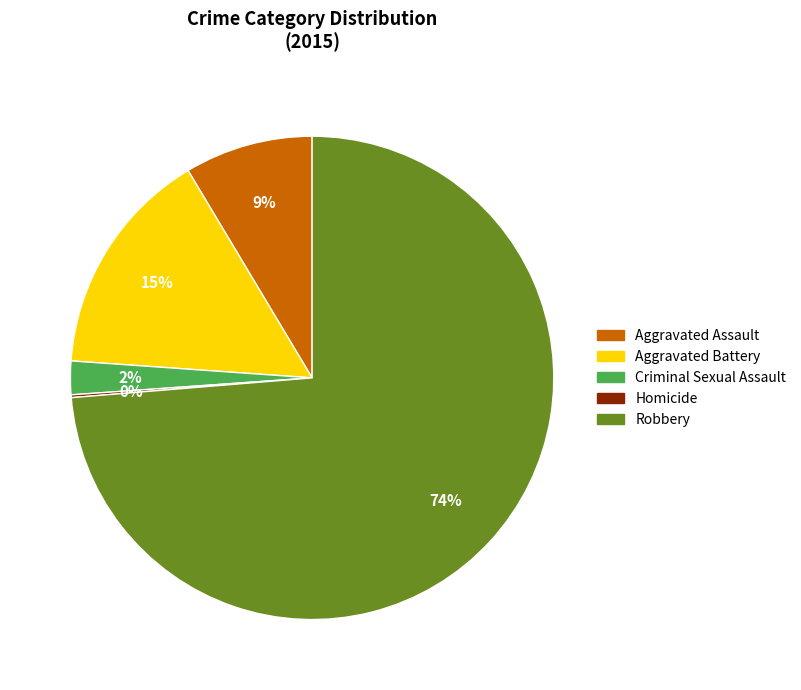

What is the largest slice in the pie chart?

Robbery